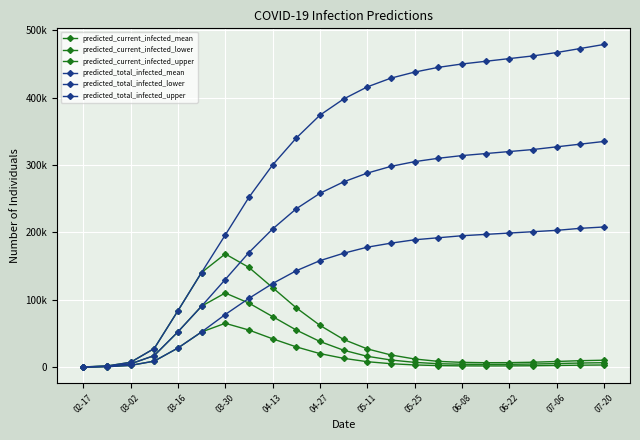

Reading left to right, extract all data points from this chart.

predicted_current_infected_mean: 142	1134	4753	17042	52203	90383	110000	95000	75000	55000	38000	25000	16000	10500	7000	5000	4200	4000	4100	4500	5200	6000	6500
predicted_current_infected_lower: 71	572	2487	8808	28241	52111	65000	55000	42000	30000	20000	13000	8000	5000	3200	2200	1800	1700	1750	2000	2400	2800	3100
predicted_current_infected_upper: 198	1584	7060	27519	83492	140385	168000	148000	118000	88000	62000	41000	27000	18000	12000	8500	7000	6500	6600	7200	8300	9500	10200
predicted_total_infected_mean: 142	1134	4753	17042	52203	90383	130000	170000	205000	235000	258000	275000	288000	298000	305000	310000	314000	317000	320000	323000	327000	331000	335000
predicted_total_infected_lower: 71	572	2487	8808	28241	52111	78000	102000	124000	143000	158000	169000	178000	184000	189000	192000	195000	197000	199000	201000	203000	206000	208000
predicted_total_infected_upper: 198	1584	7060	27519	83492	140385	196000	252000	300000	340000	374000	398000	416000	429000	438000	445000	450000	454000	458000	462000	467000	473000	479000